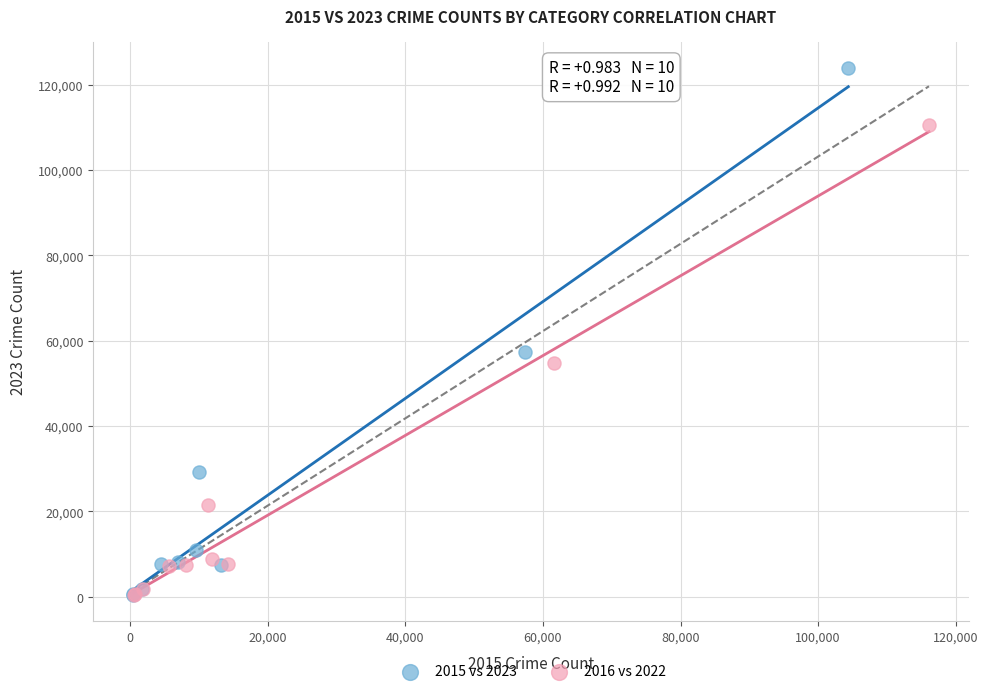

Which series has the widest spread of Y values?

2015 vs 2023